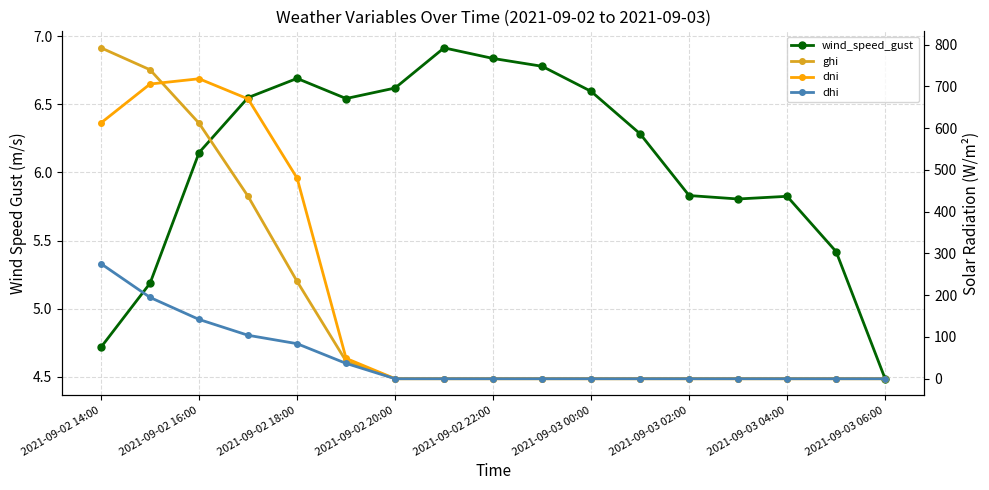

How many interior local peaks does the wind_speed_gust series have?

3